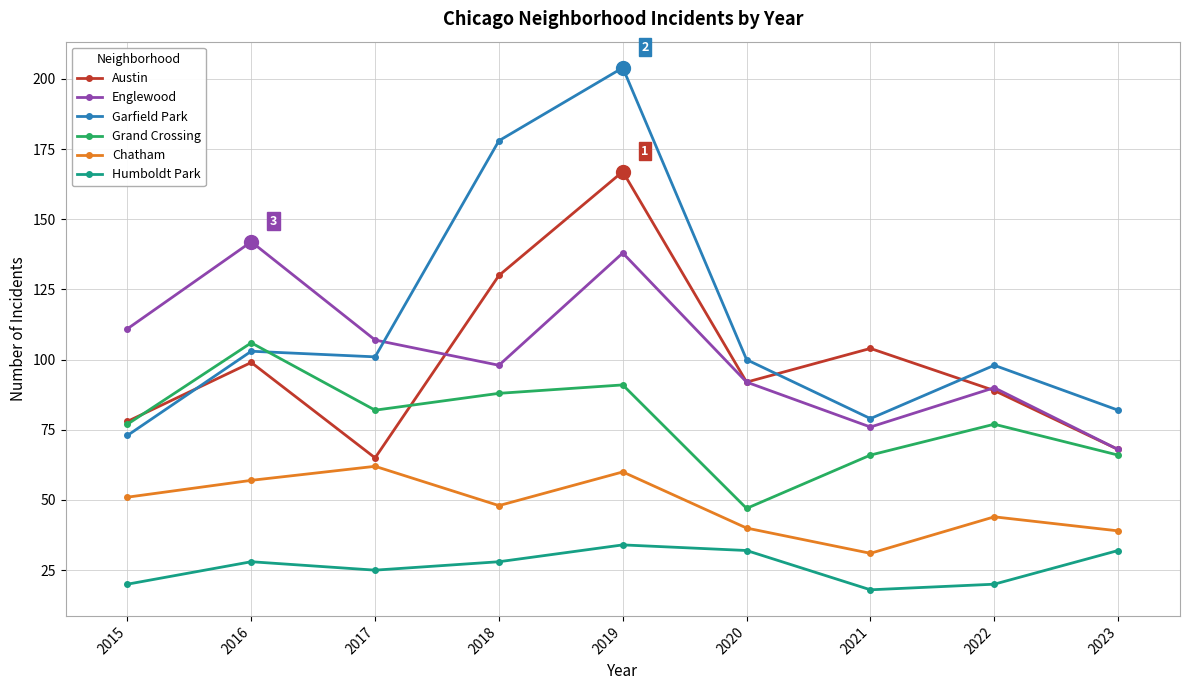

What is the value of the Grand Crossing point at the 7th from the left?

66